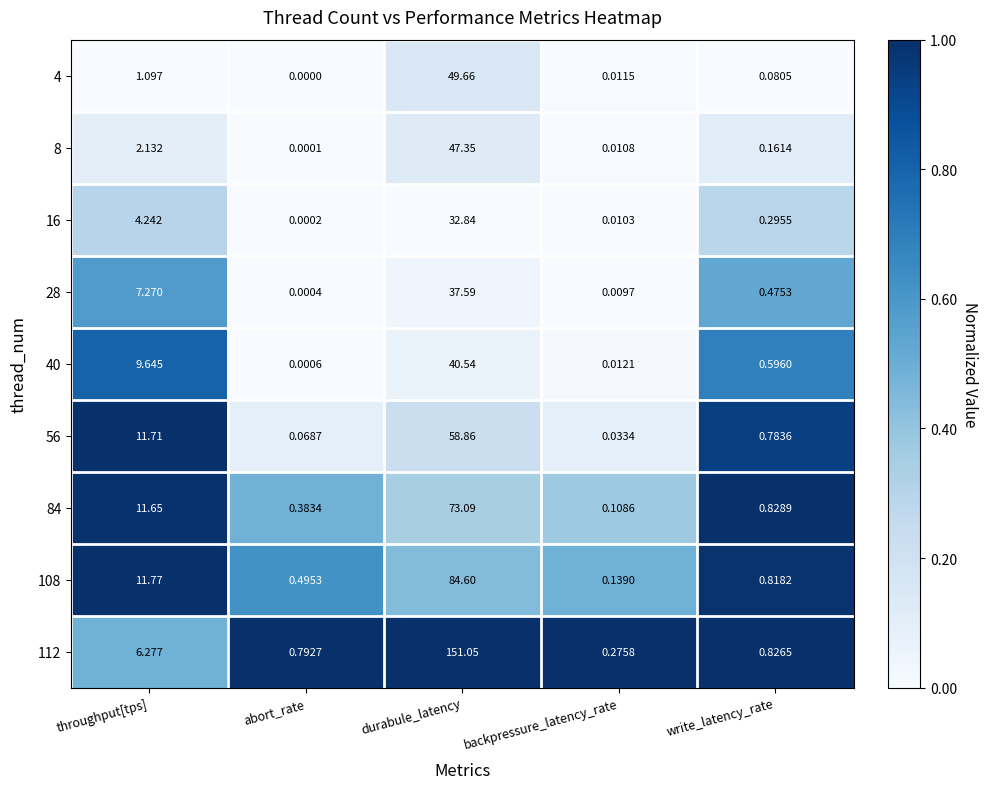

At which category does the chart reach its peak across all series?

durabule_latency